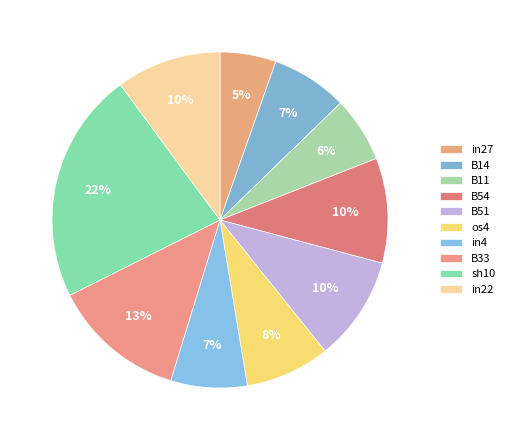

Is there any slice that represents more than half of the pie?

No